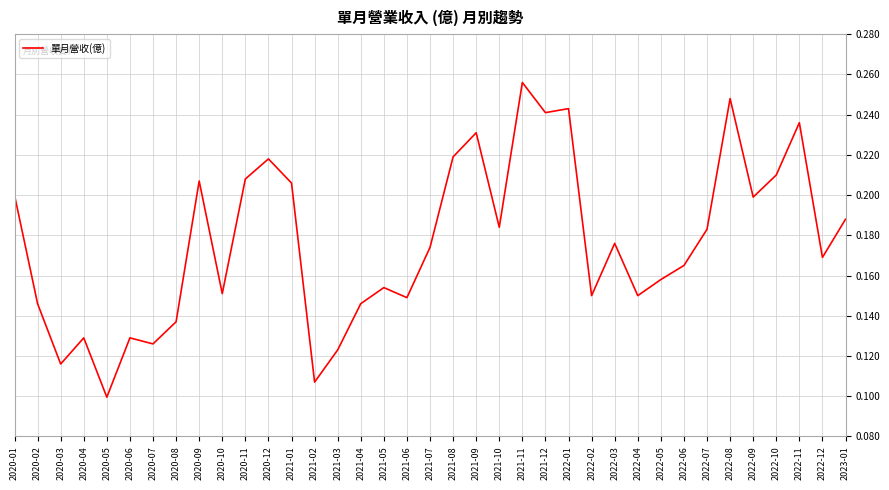

Between 2020-05 and 2020-08, which is larger?

2020-08